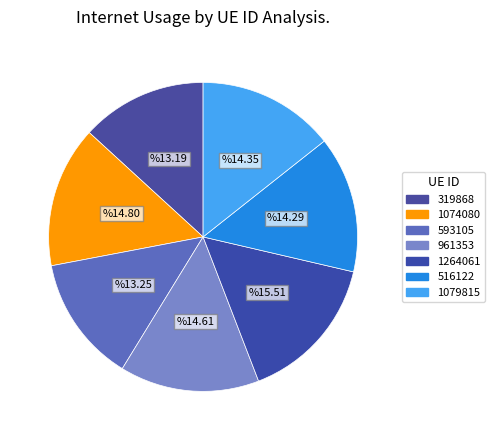

To the nearest percent, what portion does 516122 represent?

14%